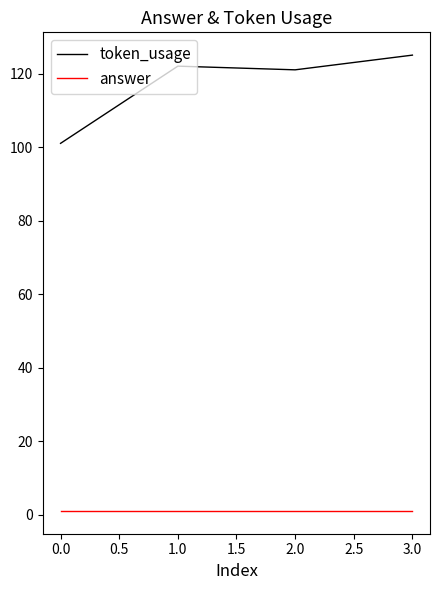

The value of token_usage at 3.0 is 125. True or false?

True